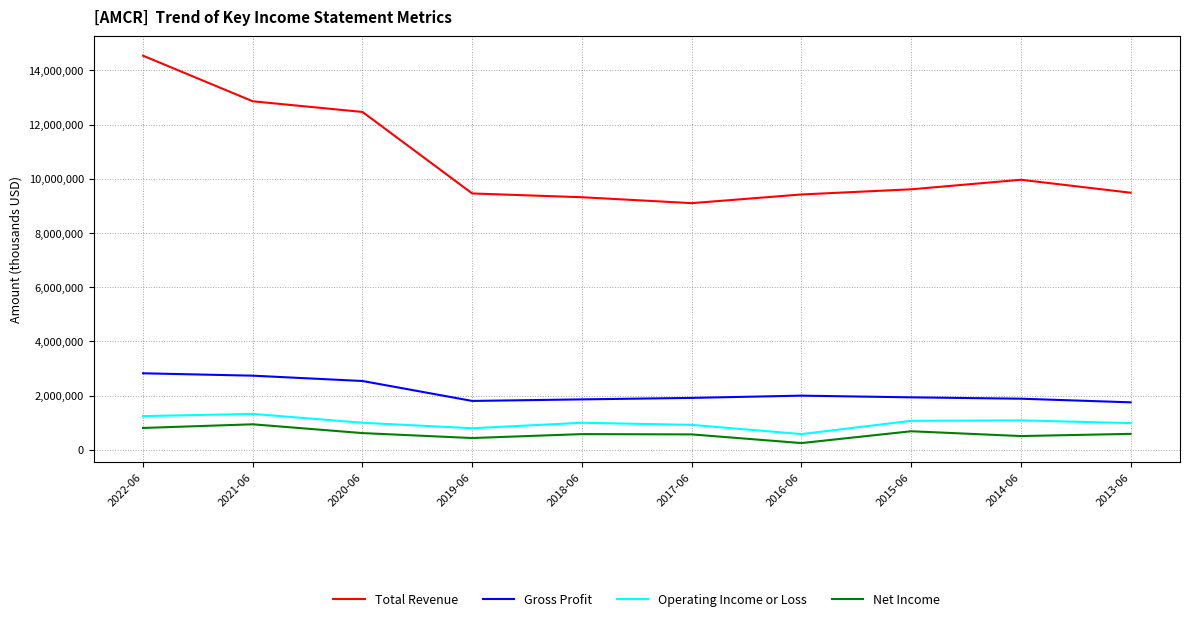

Which series has the widest spread of values?

Total Revenue